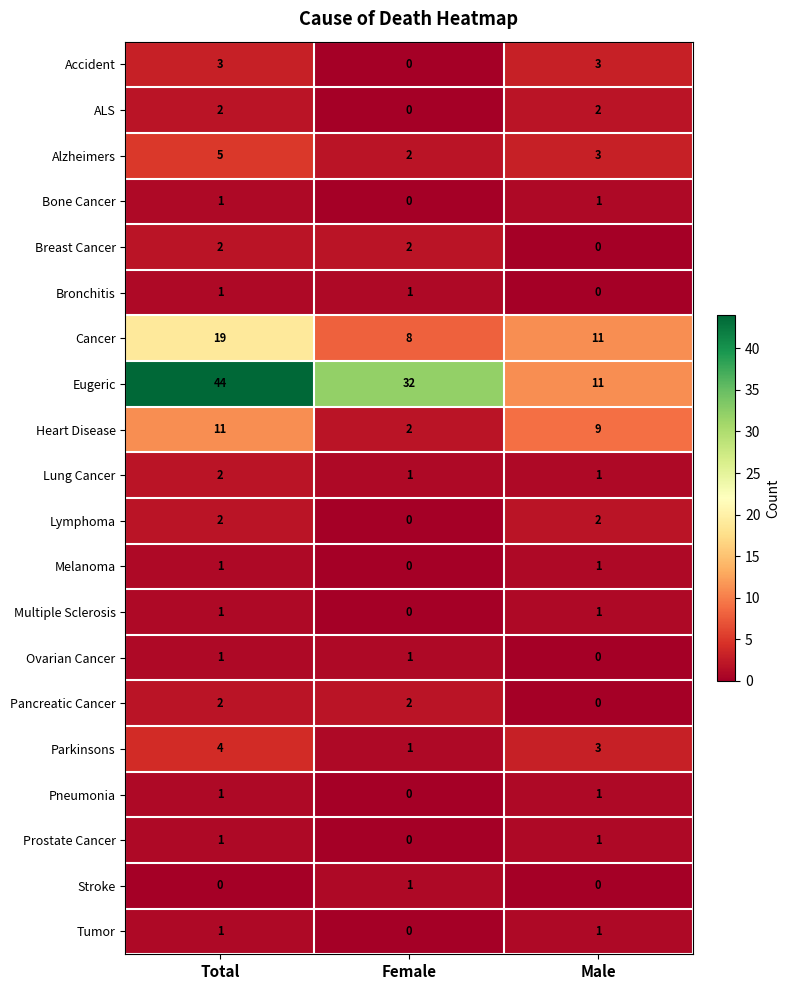

Rank the categories by Parkinsons value from highest to lowest.

Total, Male, Female